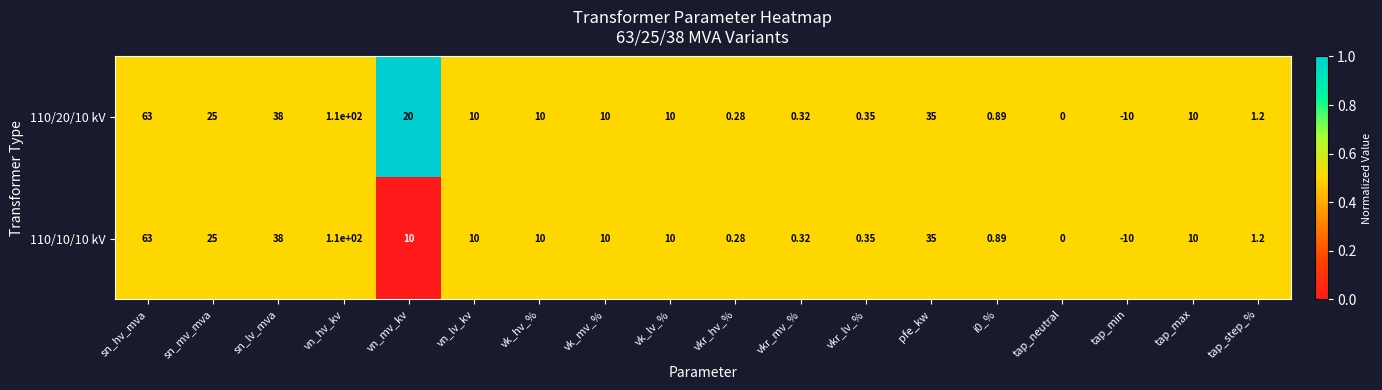

At which label does 110/10/10 kV reach its peak?

vn_hv_kv